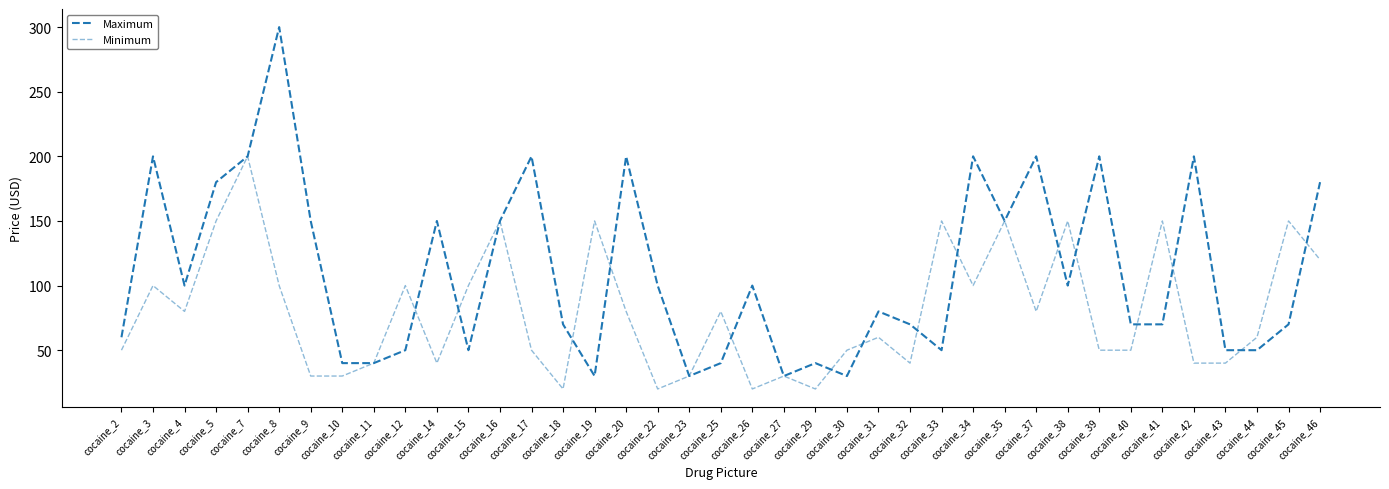

How many lines are shown in the chart?

2